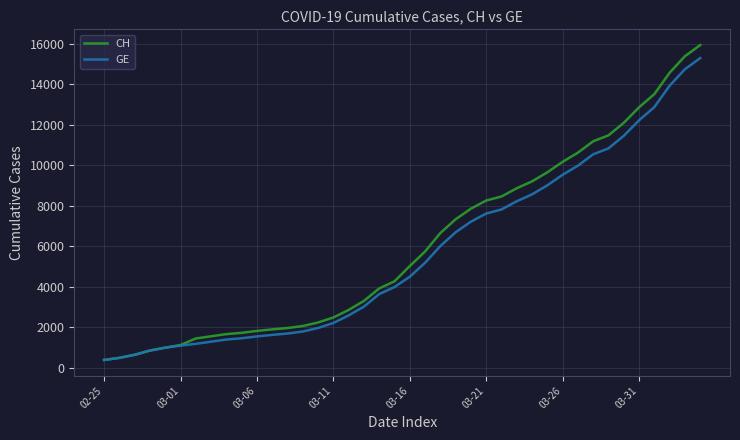

Which series has the widest spread of values?

CH